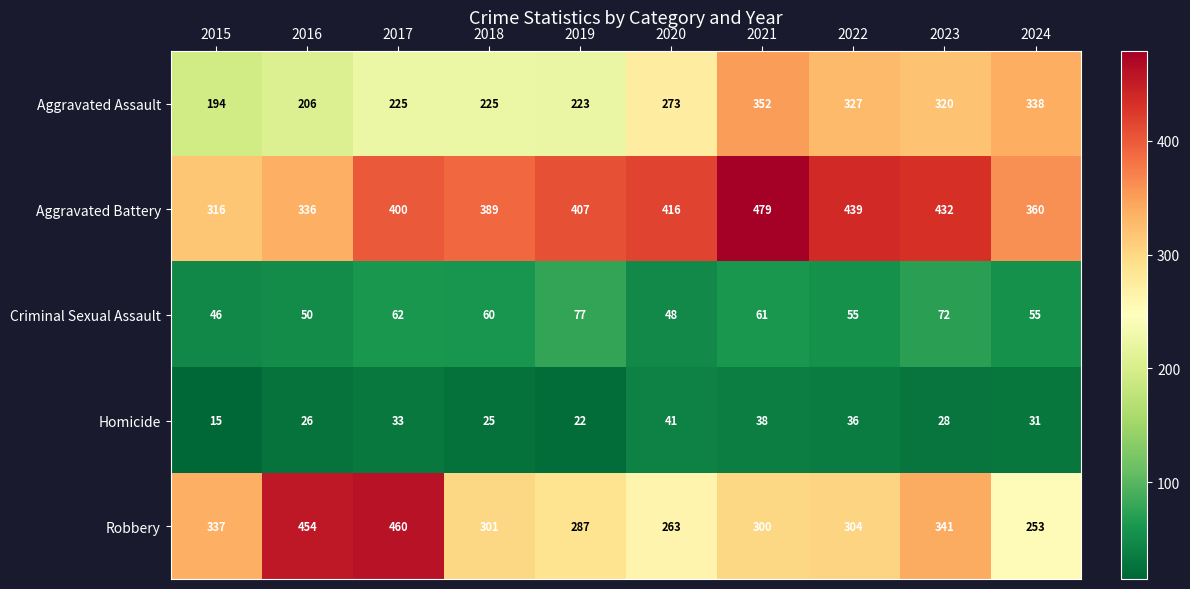

At which label does Criminal Sexual Assault reach its minimum?

2015